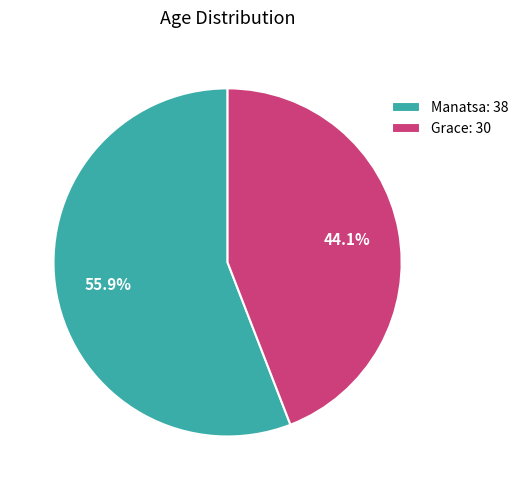

Does Manatsa account for over 50% of the chart?

Yes